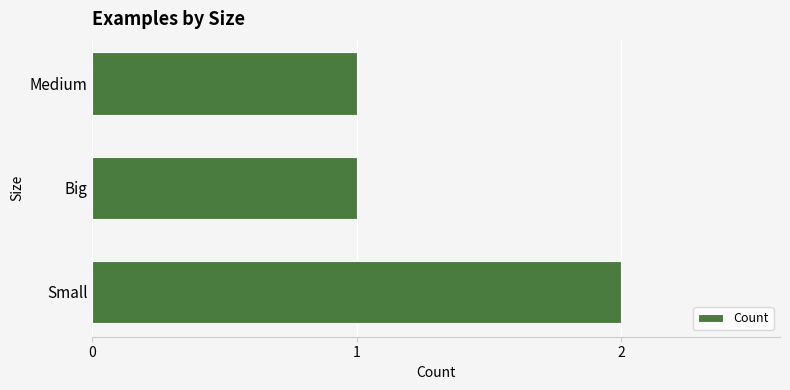

The chart shows a value of 3 at Small. True or false?

False